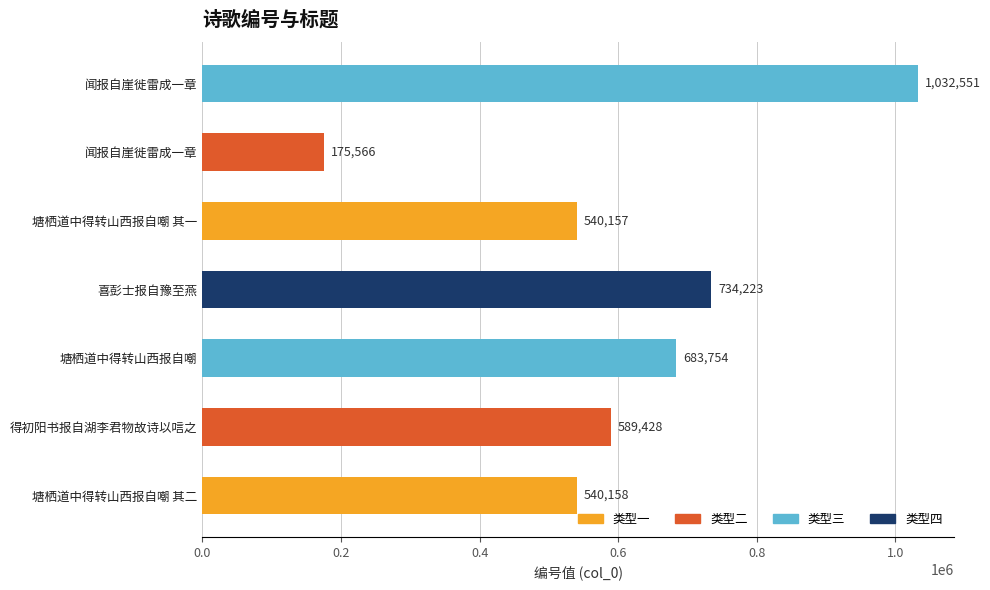

Count the number of categories in the chart.

7